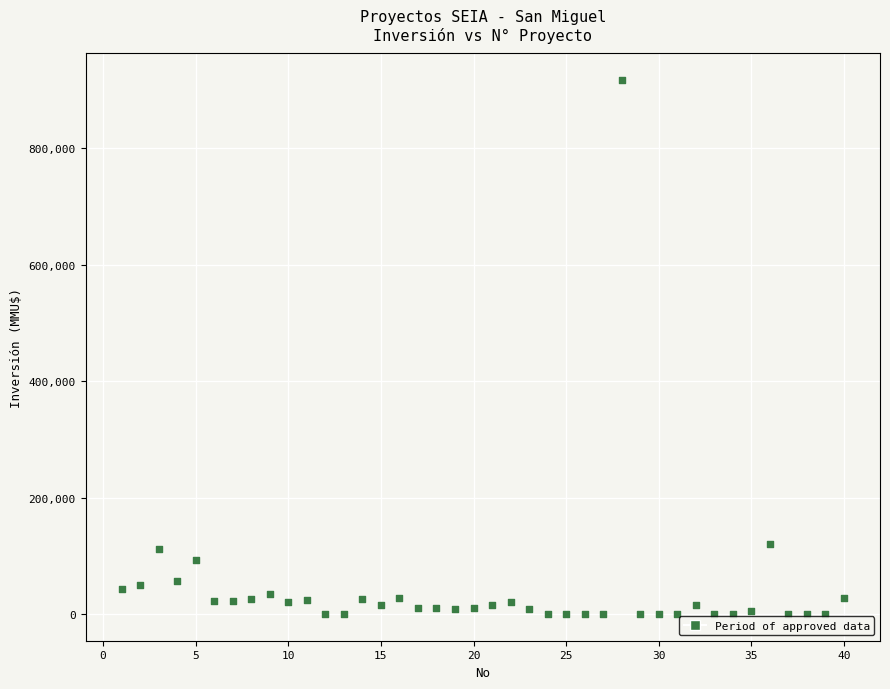

What is the range of Y values (max minus min)?

917000